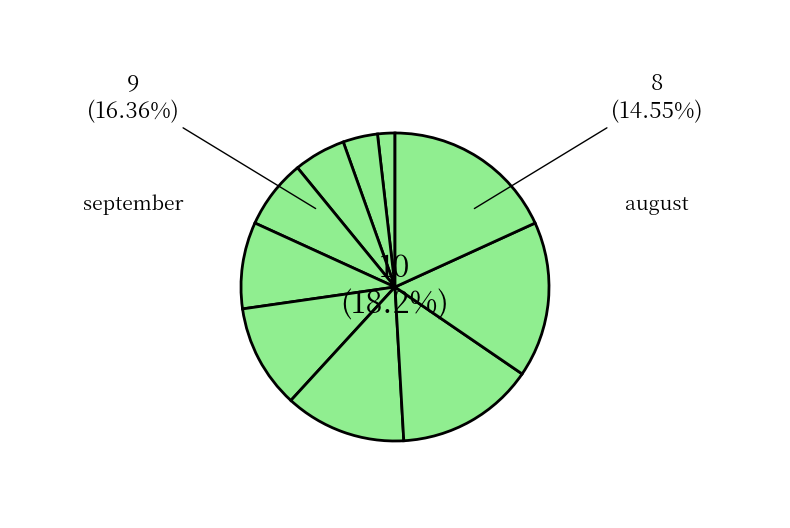

The october slice represents 4% of the pie. True or false?

False